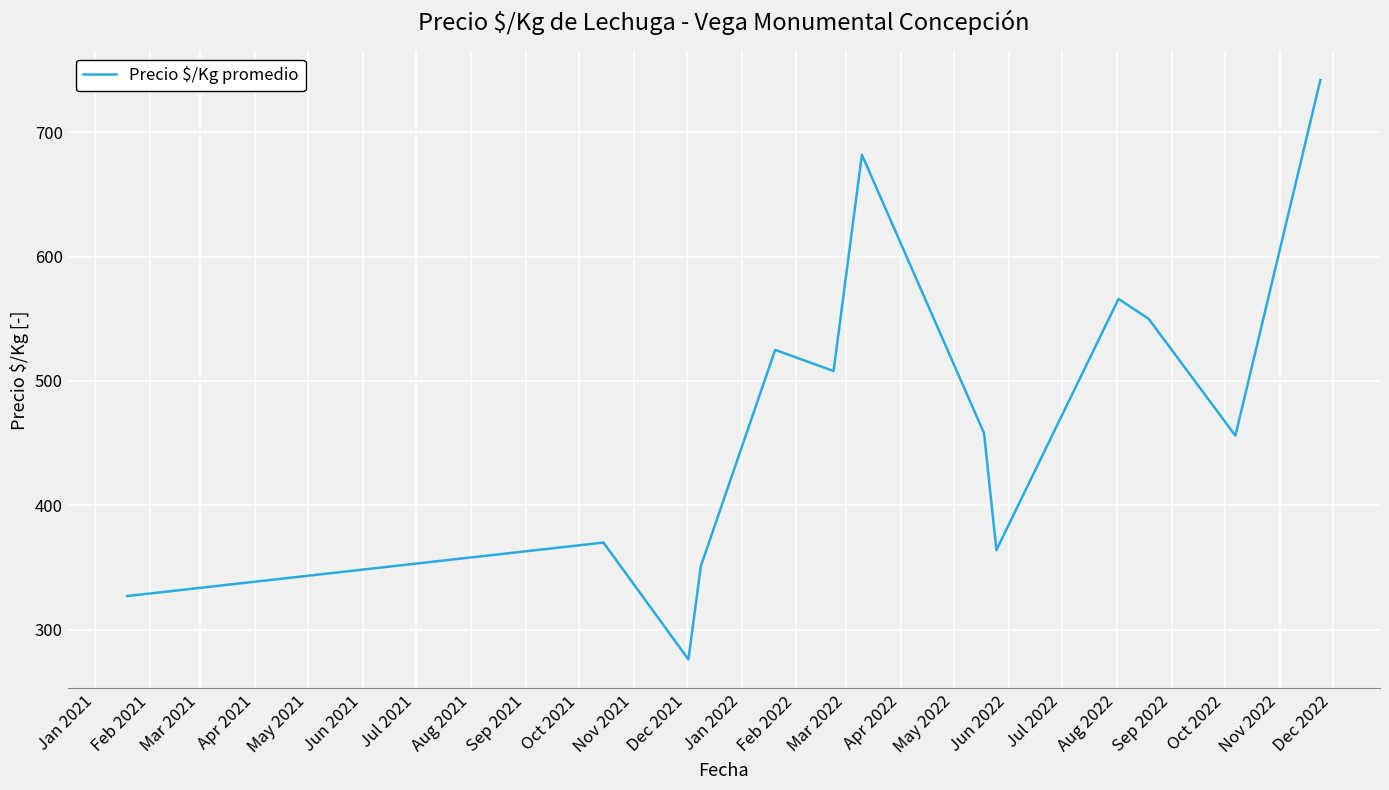

What is the greatest value displayed?

742